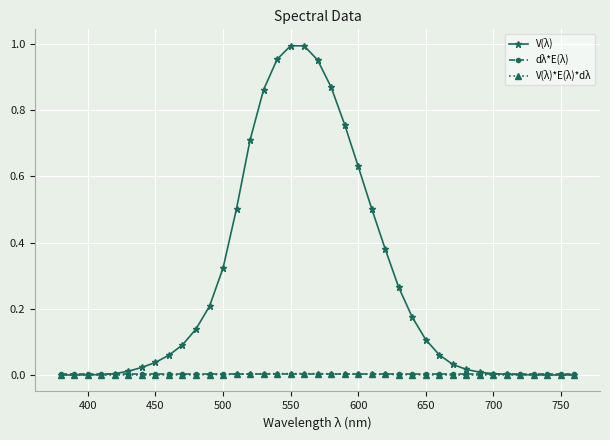

Which series has the largest range (max minus min)?

V(λ)